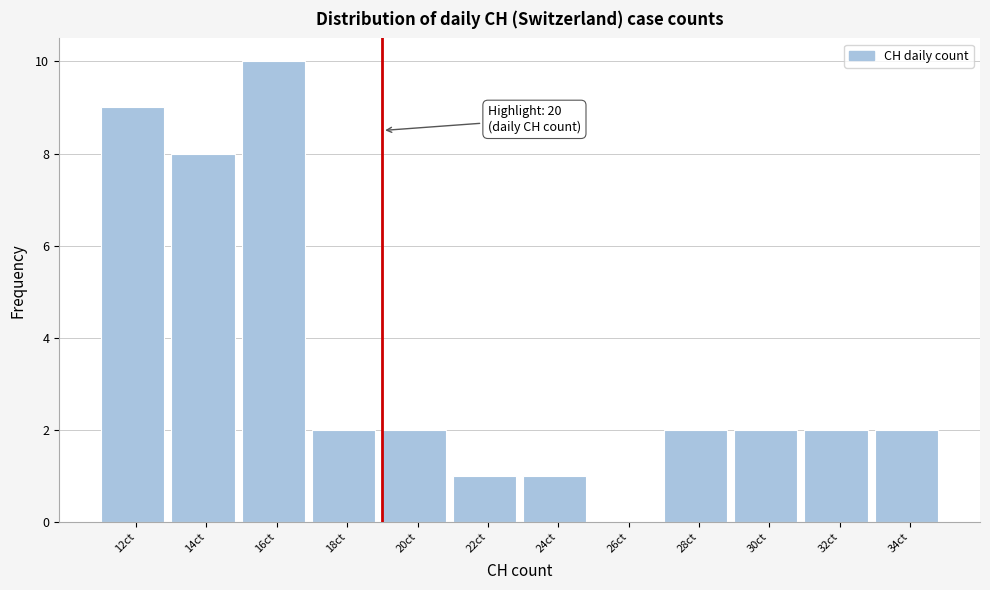

Reading right to left, transcribe all the data shown in this chart.

34ct=2	32ct=2	30ct=2	28ct=2	26ct=0	24ct=1	22ct=1	20ct=2	18ct=2	16ct=10	14ct=8	12ct=9